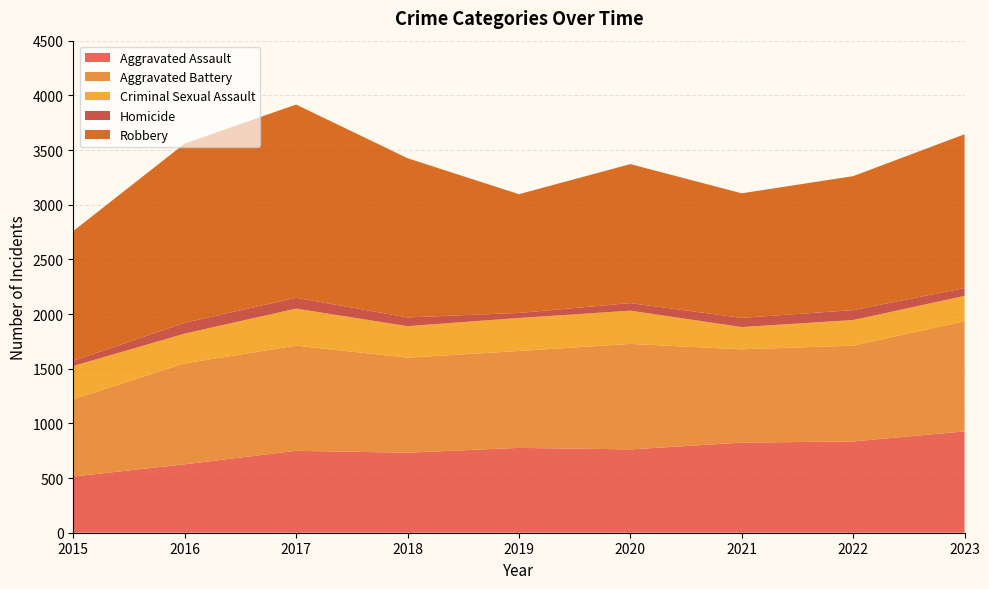

Reading left to right, transcribe all the data shown in this chart.

Aggravated Assault: 2015=514	2016=626	2017=749	2018=732	2019=776	2020=762	2021=824	2022=835	2023=927
Aggravated Battery: 2015=707	2016=923	2017=962	2018=869	2019=886	2020=965	2021=853	2022=876	2023=1007
Criminal Sexual Assault: 2015=304	2016=272	2017=339	2018=288	2019=302	2020=304	2021=204	2022=234	2023=232
Homicide: 2015=47	2016=99	2017=99	2018=80	2019=46	2020=69	2021=84	2022=91	2023=72
Robbery: 2015=1187	2016=1639	2017=1767	2018=1456	2019=1086	2020=1271	2021=1139	2022=1225	2023=1406